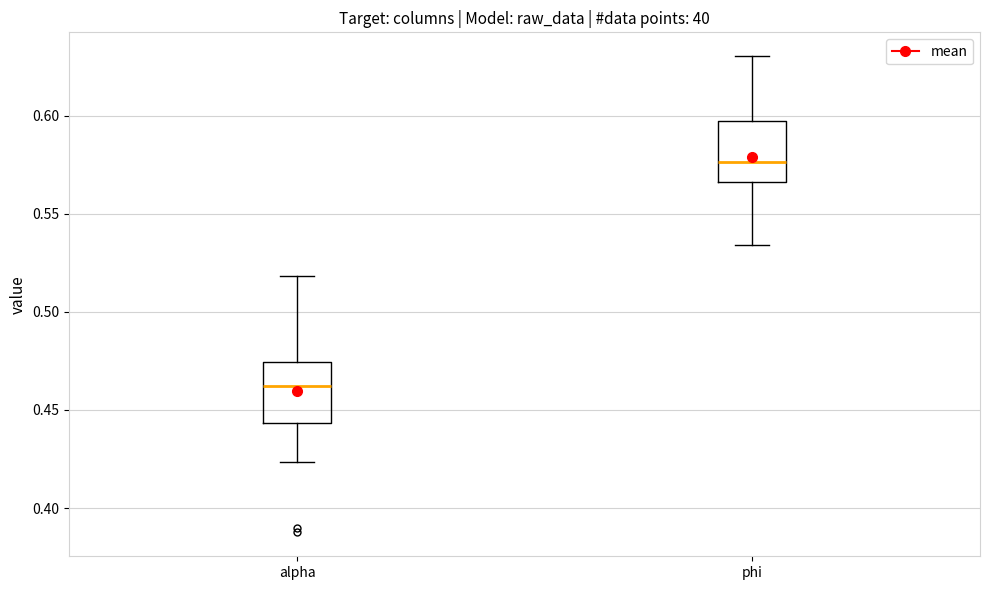

Reading left to right, transcribe this box plot: for each box, give where its median line is, the range the box spans, and where its two whiskers end, as read against the y-axis. The values are not printed on the chart, so give them approximately, as read against the axis.

alpha: median 0.460, box 0.445 to 0.475, whiskers 0.425 to 0.520
phi: median 0.575, box 0.565 to 0.600, whiskers 0.535 to 0.630